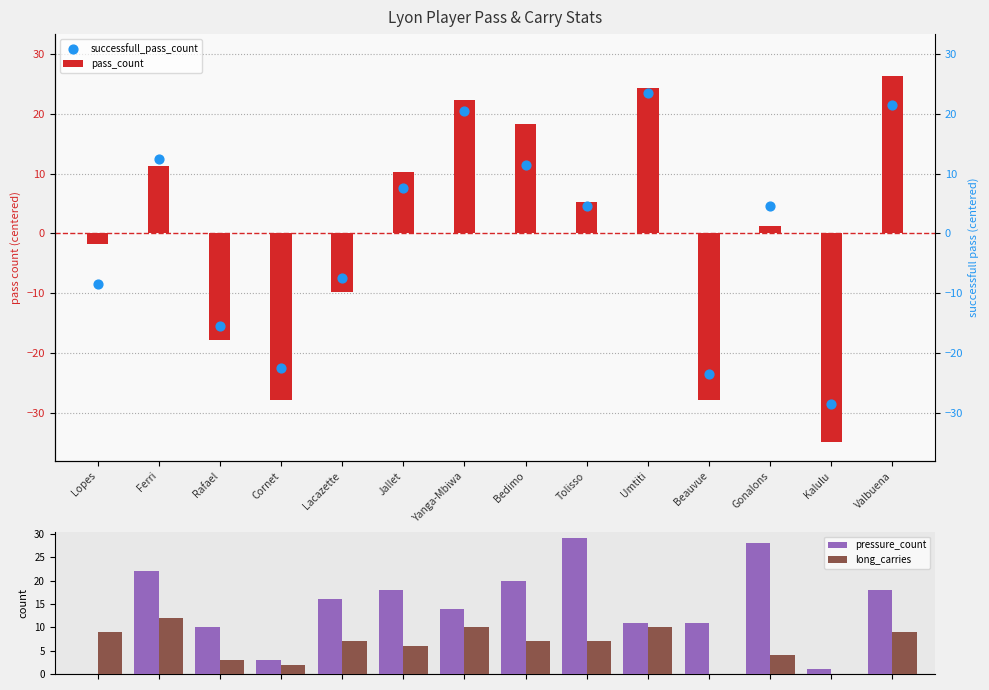

What is the total value across all series at Ferri?

57.8